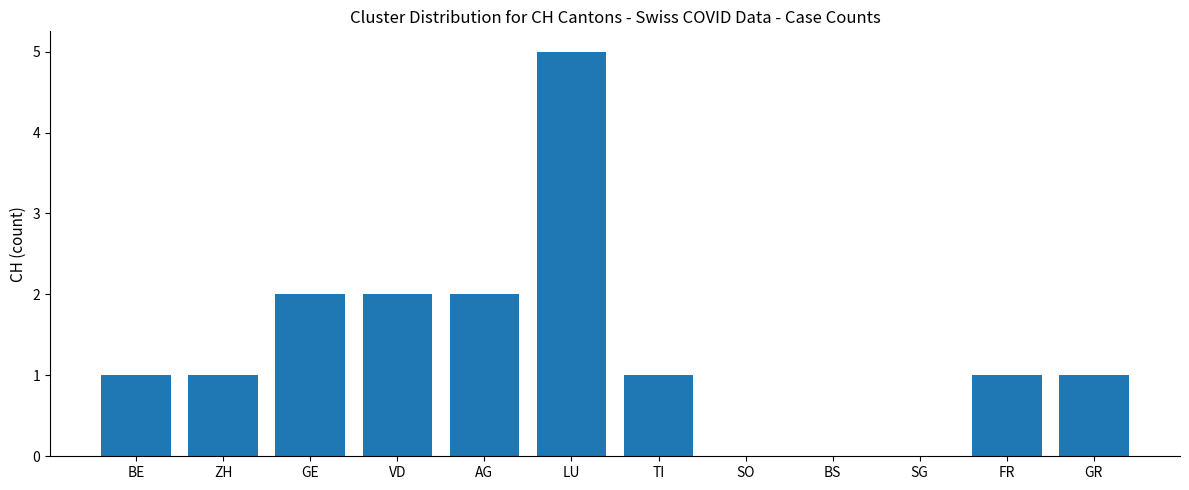

Which has a higher value, VD or TI?

VD